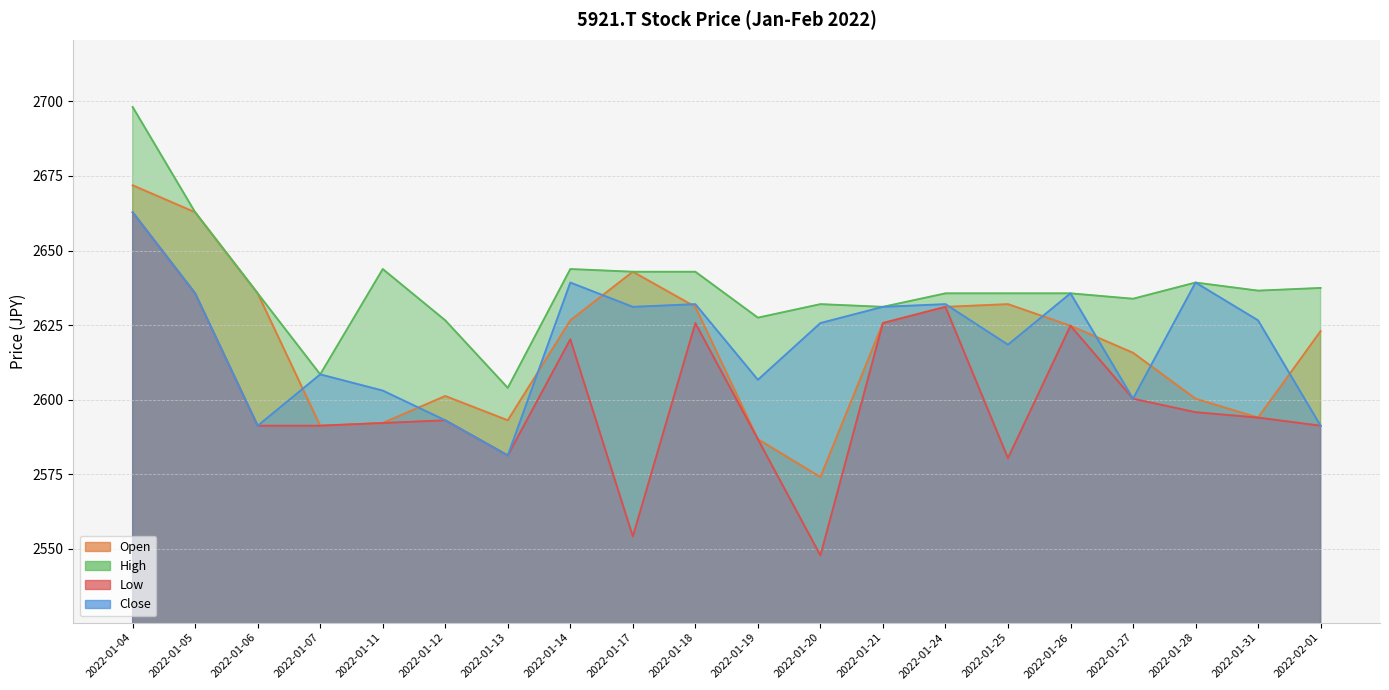

Where is Low nearest to the value 2605?

2022-01-27